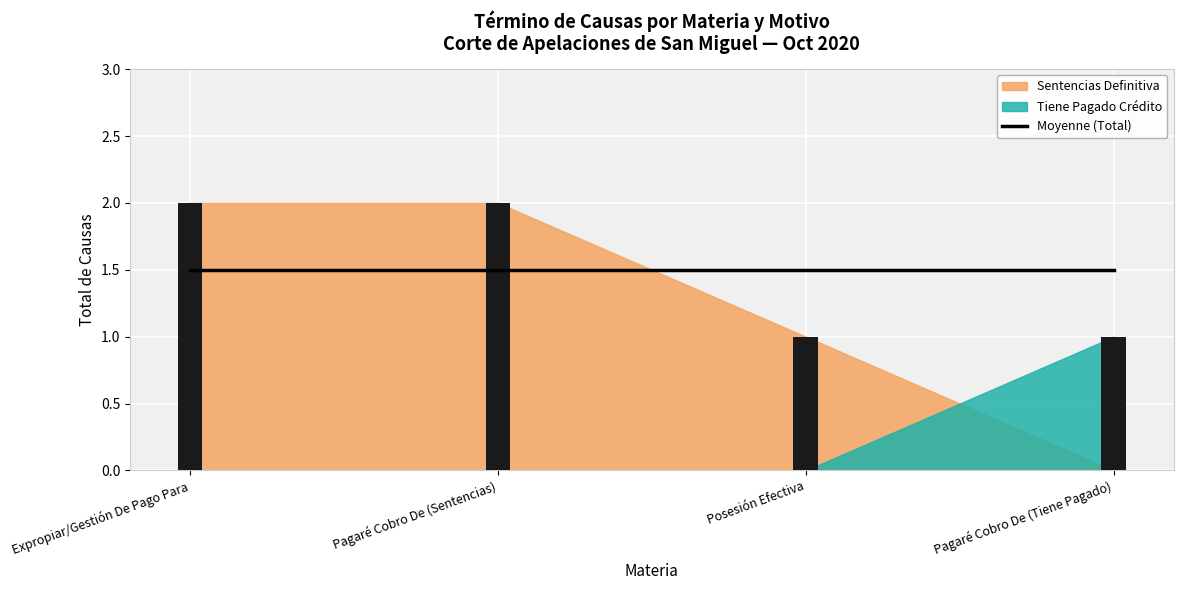

List the labels in order of value, smallest first.

Posesión Efectiva, Pagaré Cobro De (Tiene Pagado), Expropiar/Gestión De Pago Para, Pagaré Cobro De (Sentencias)